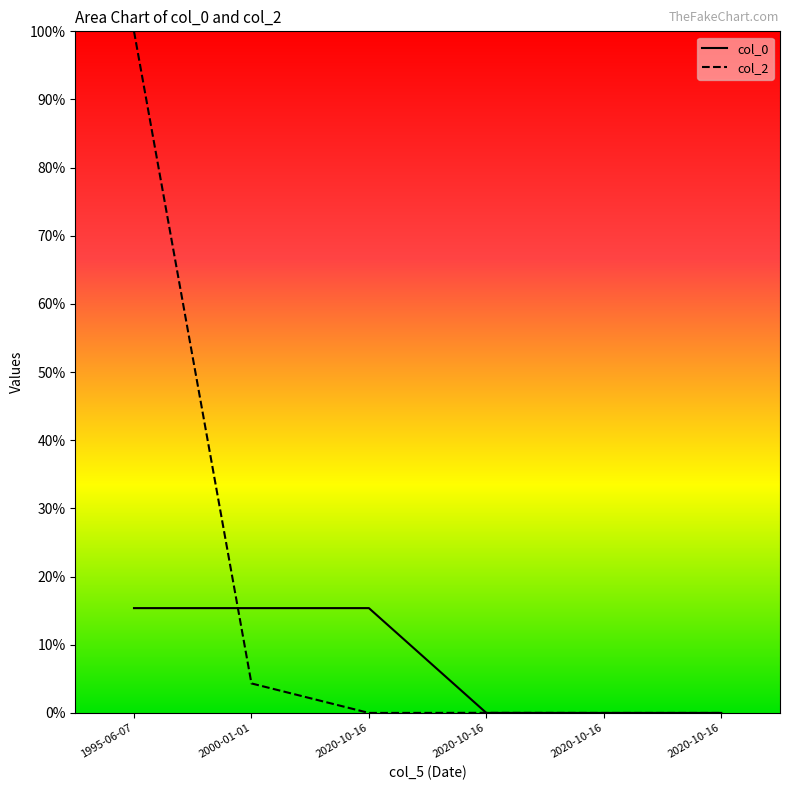

Reading right to left, what are all the values shown in this chart?

col_0: 2020-10-16=0.0	2020-10-16=0.0	2020-10-16=0.0	2020-10-16=15.4	2000-01-01=15.4	1995-06-07=15.4
col_2: 2020-10-16=0.0	2020-10-16=0.0	2020-10-16=0.0	2020-10-16=0.0	2000-01-01=4.3	1995-06-07=100.0